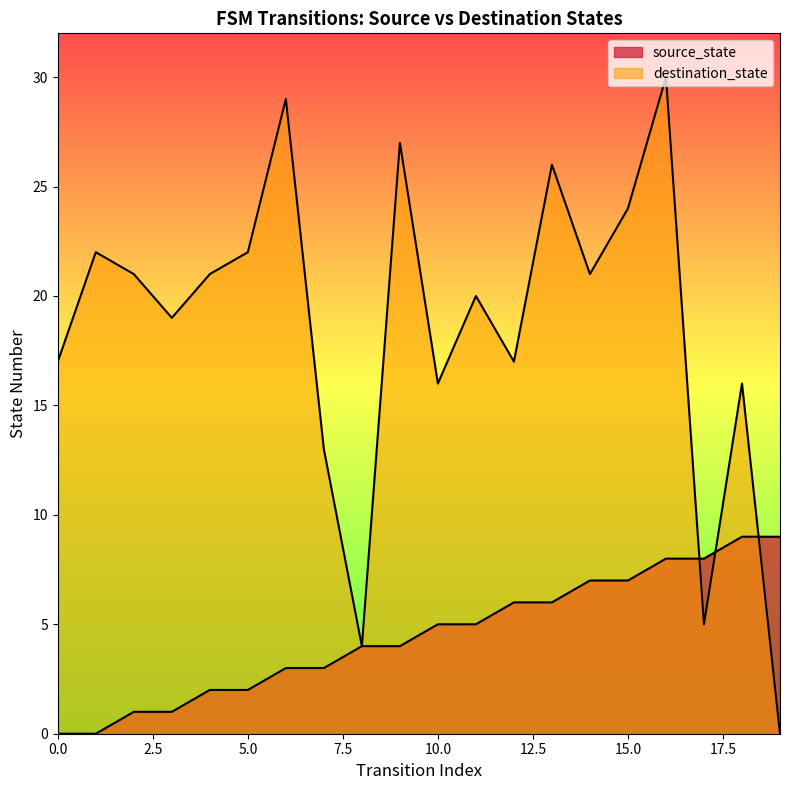

Rank the series at 16 from highest to lowest value.

destination_state, source_state